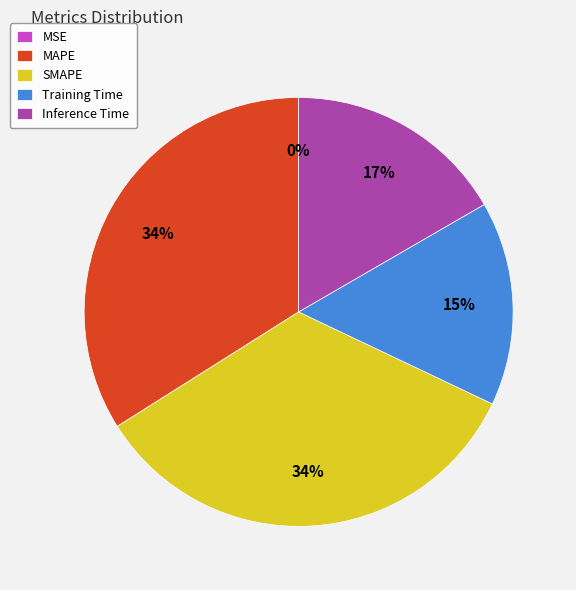

What percentage is the SMAPE slice, to the nearest percent?

34%